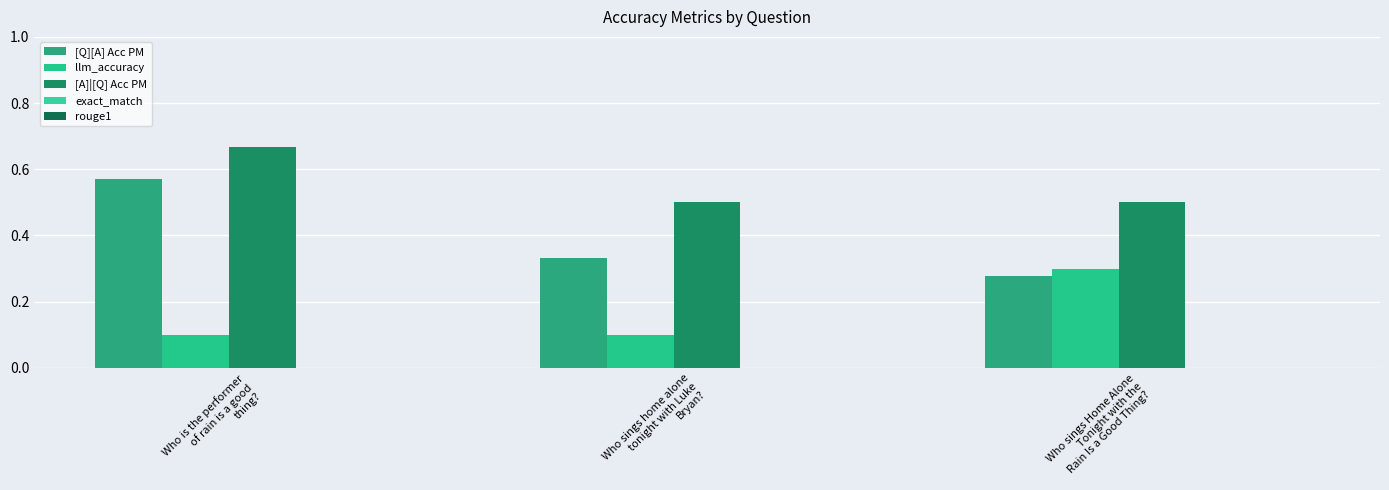

Is the value of [Q][A] Acc PM at Who sings Home Alone
Tonight with the
Rain Is a Good Thing? greater than the value of llm_accuracy at Who sings Home Alone
Tonight with the
Rain Is a Good Thing??

No